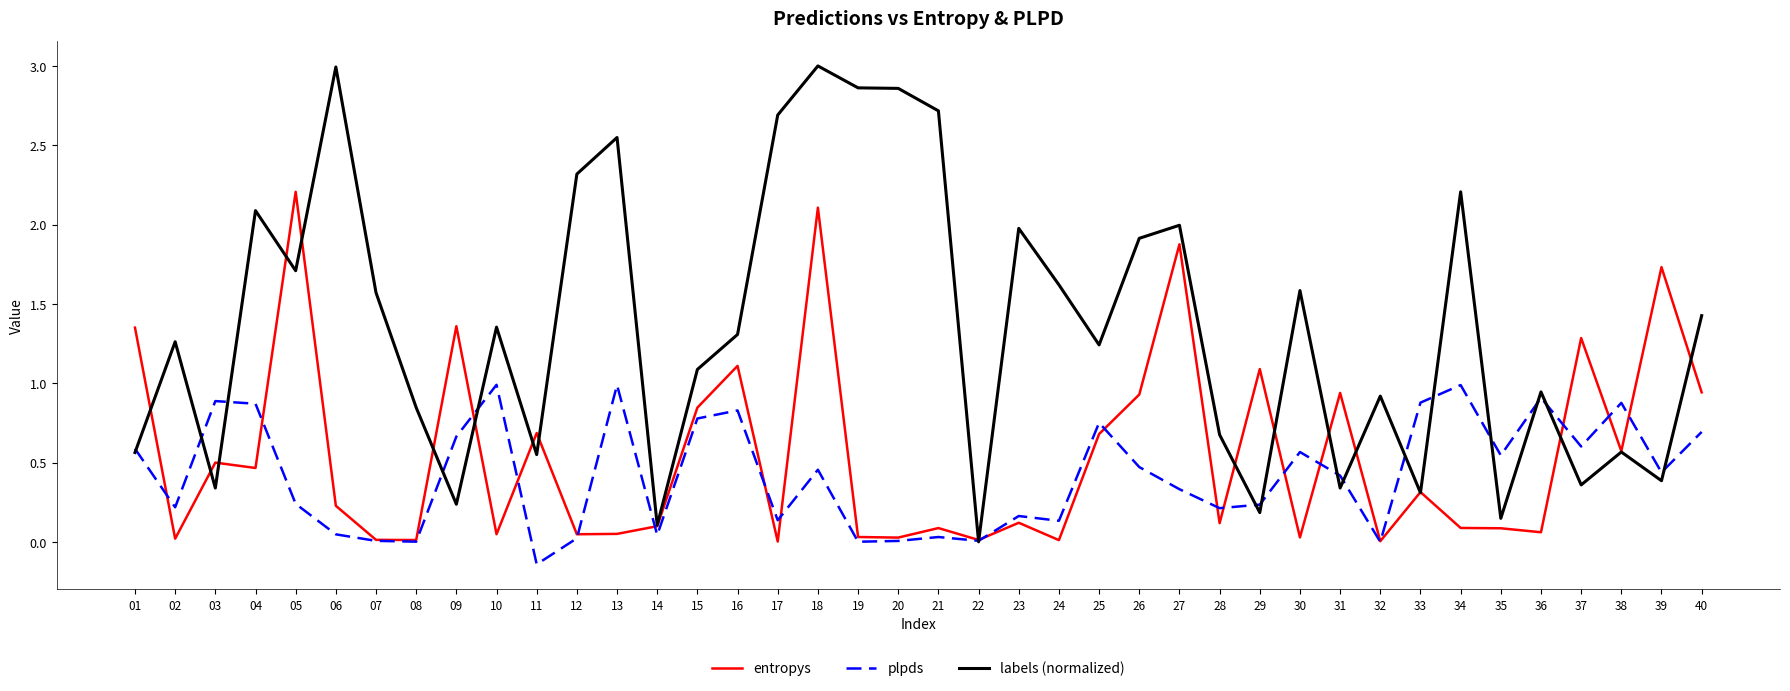

List the series in order of their peak value, highest first.

labels (normalized), entropys, plpds